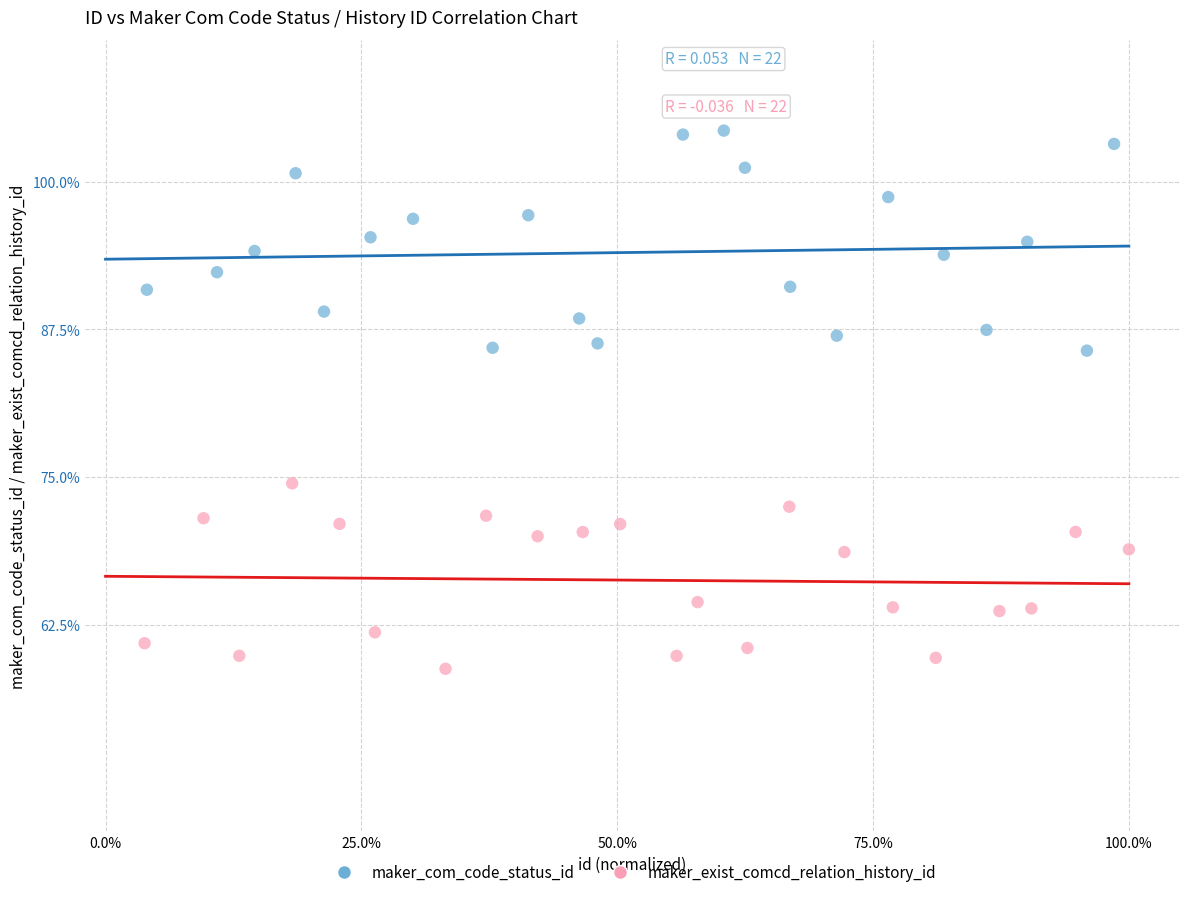

What are all the series names shown in the legend?

maker_com_code_status_id, maker_exist_comcd_relation_history_id